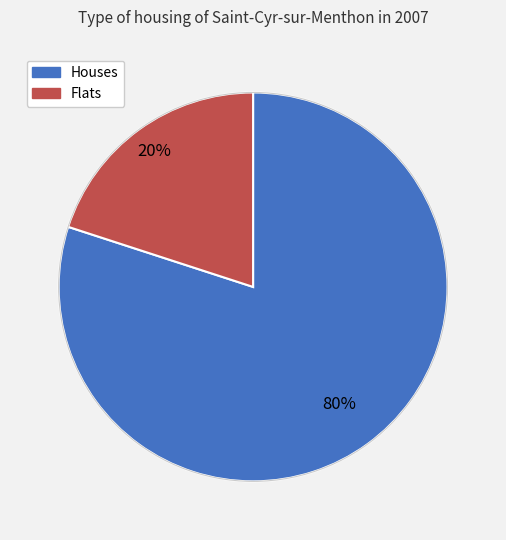

To the nearest percent, what is the average slice percentage?

50%